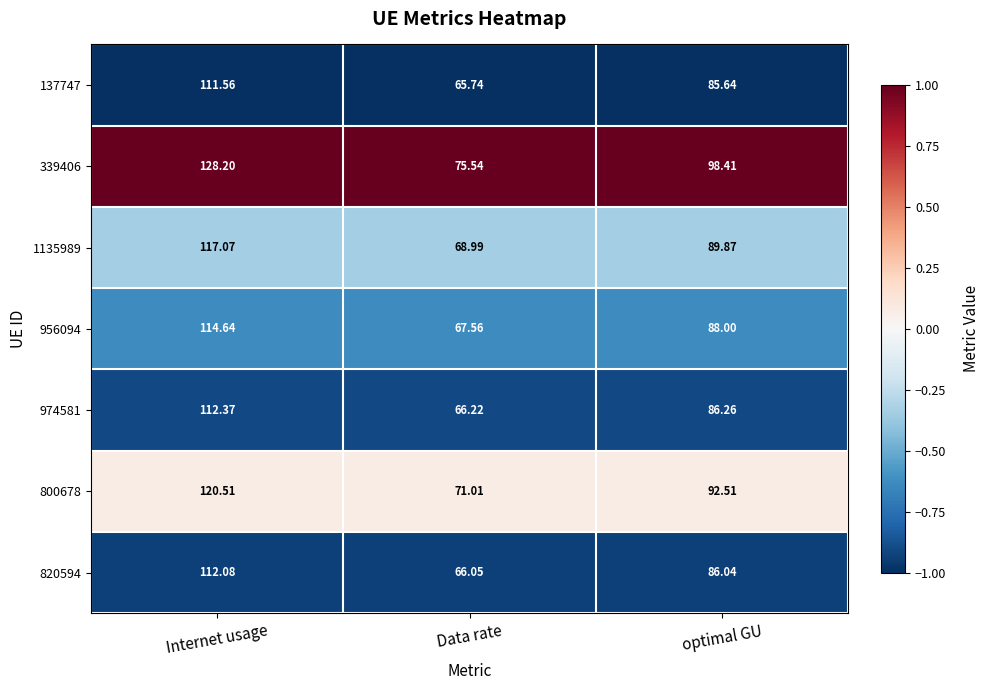

Where is 956094 nearest to the value 91?

optimal GU